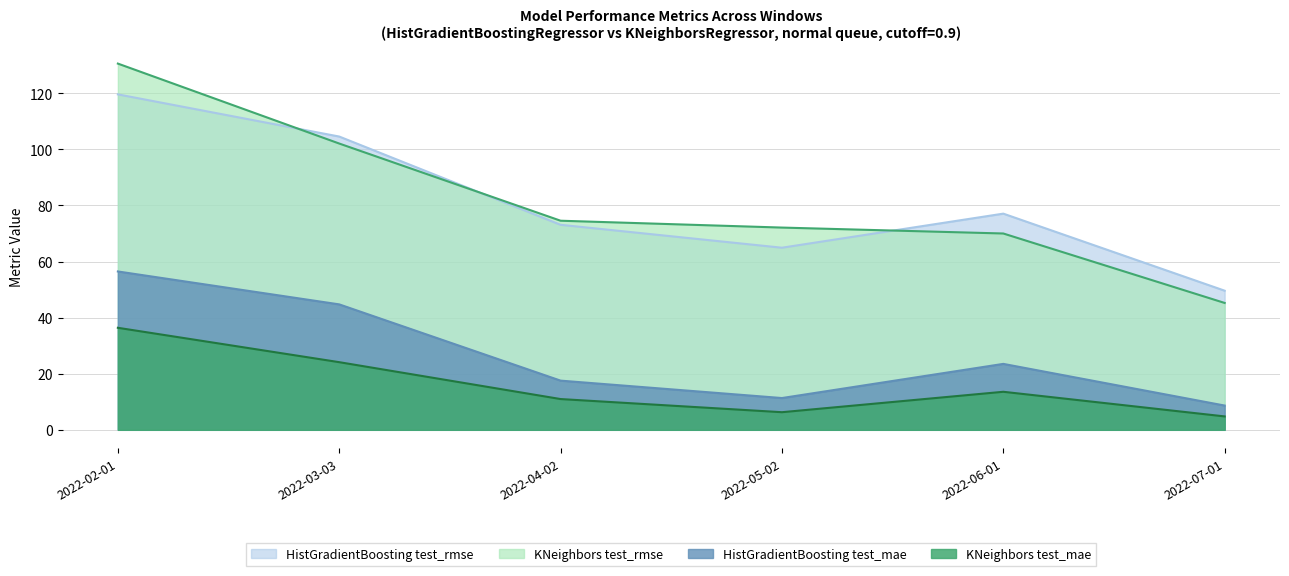

At which category is the sum across all series the highest?

2022-02-01